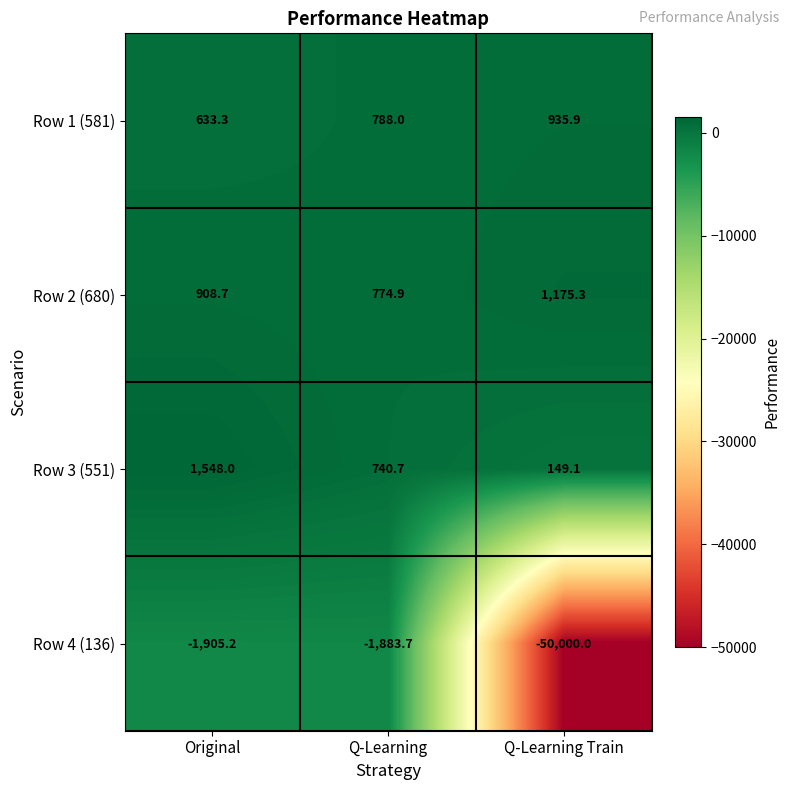

Which series has the largest range (max minus min)?

Row 4 (136)